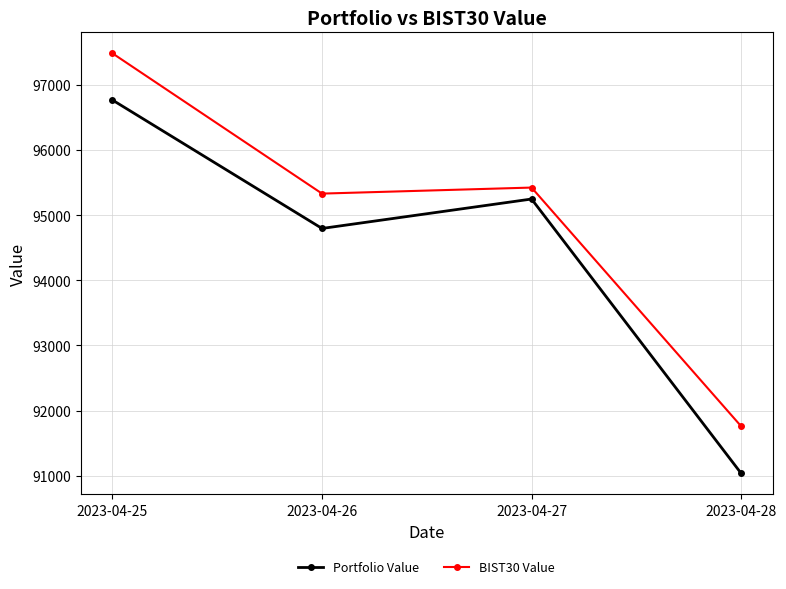

True or false: Portfolio Value and BIST30 Value intersect in this chart.

False